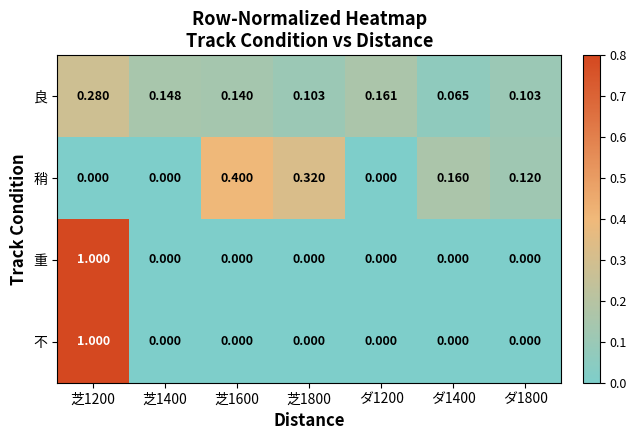

Which series changed the most between 芝1400 and ダ1200?

良